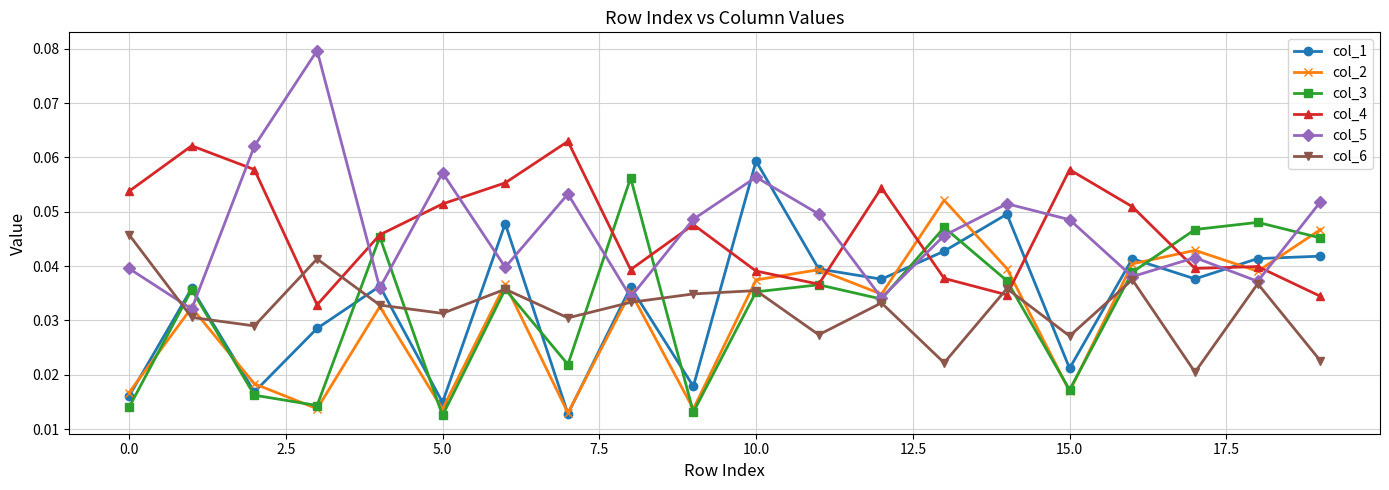

In col_6, how many points are higher than both neighbors (excluding endpoints)?

7